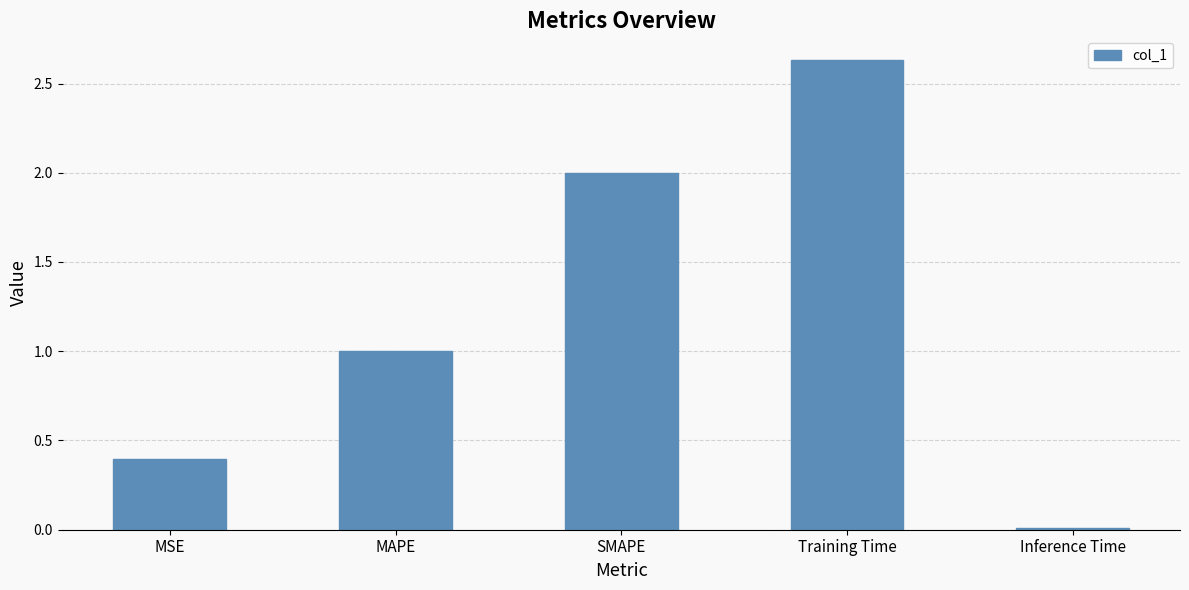

List the labels in order of value, largest first.

Training Time, SMAPE, MAPE, MSE, Inference Time